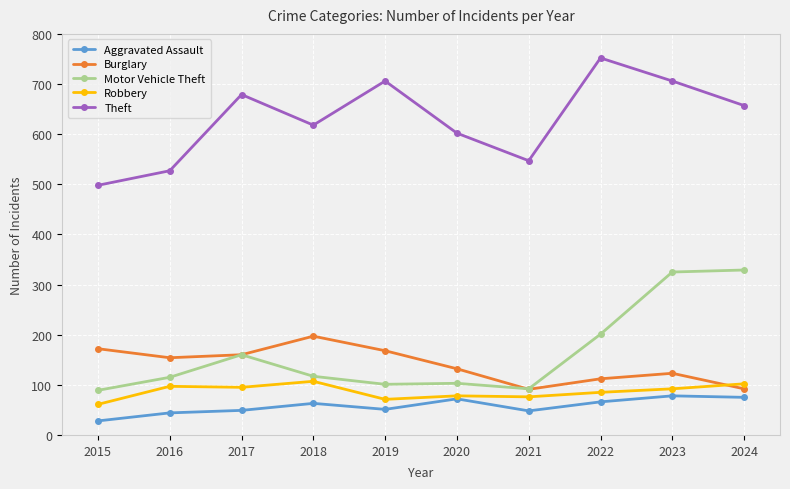

True or false: Aggravated Assault has a value of 49 at 2017.

True